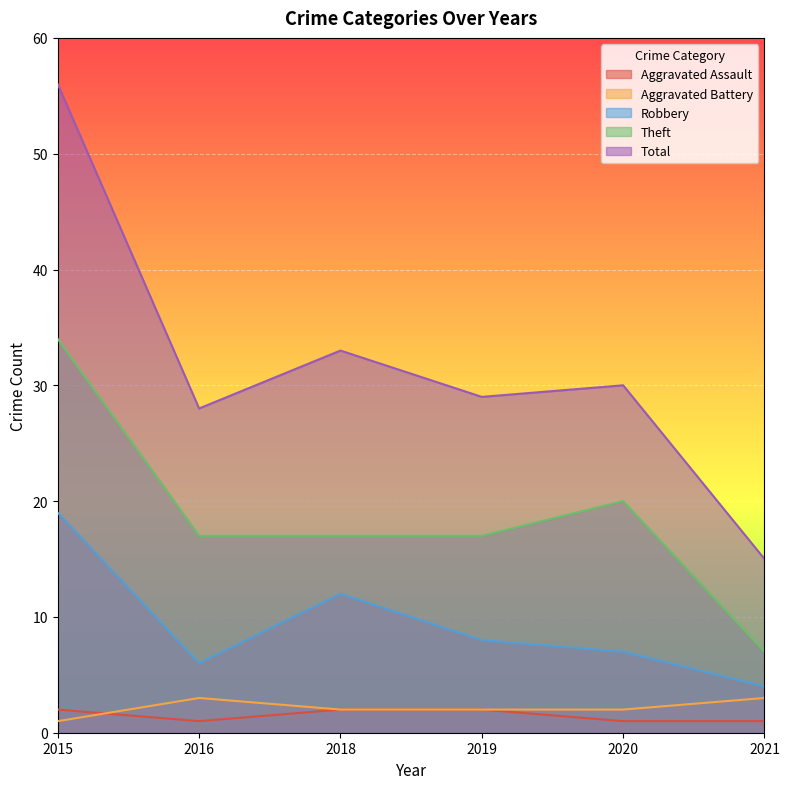

Reading left to right, list all the values displayed in this chart.

Aggravated Assault: 2015=2	2016=1	2018=2	2019=2	2020=1	2021=1
Aggravated Battery: 2015=1	2016=3	2018=2	2019=2	2020=2	2021=3
Robbery: 2015=19	2016=6	2018=12	2019=8	2020=7	2021=4
Theft: 2015=34	2016=17	2018=17	2019=17	2020=20	2021=7
Total: 2015=56	2016=28	2018=33	2019=29	2020=30	2021=15